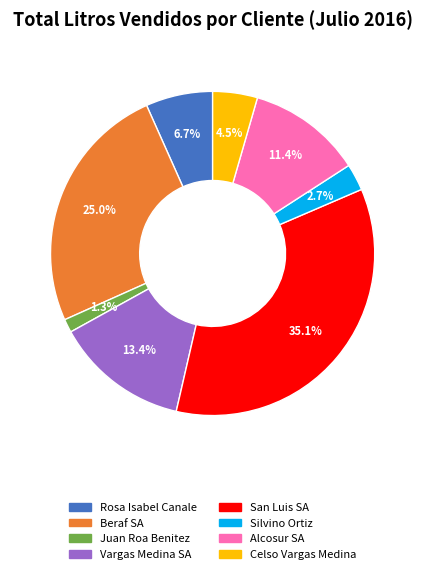

Is there a majority slice in this chart?

No